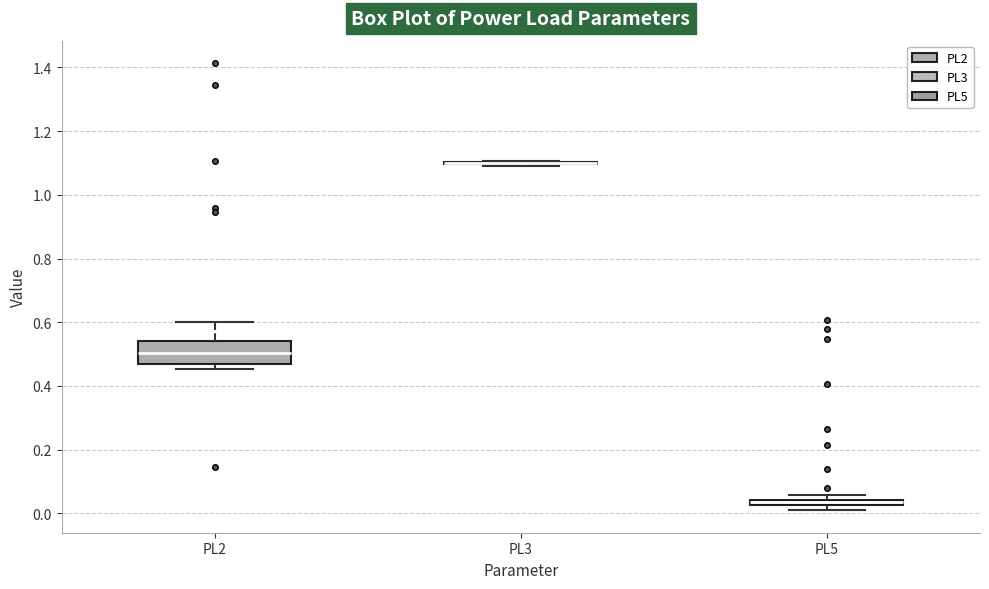

Comparing the boxes themselves (not the whiskers), which one is the tallest?

PL2